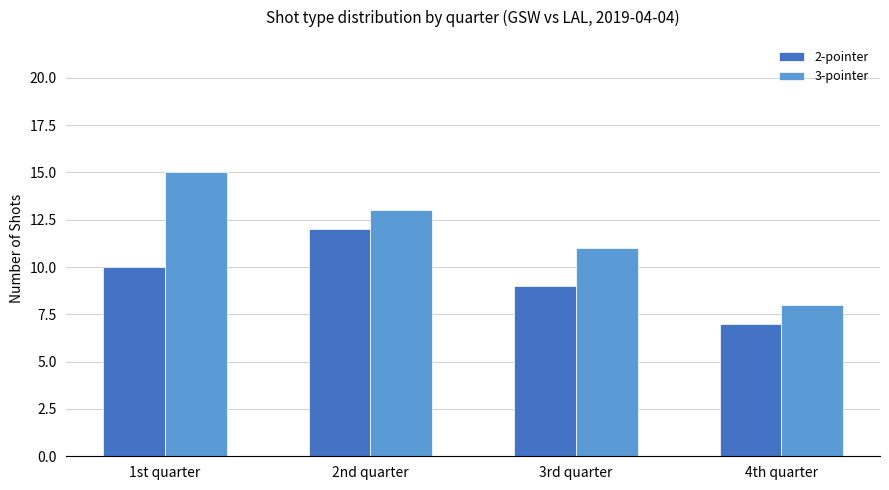

What is the minimum value shown in the chart?

7